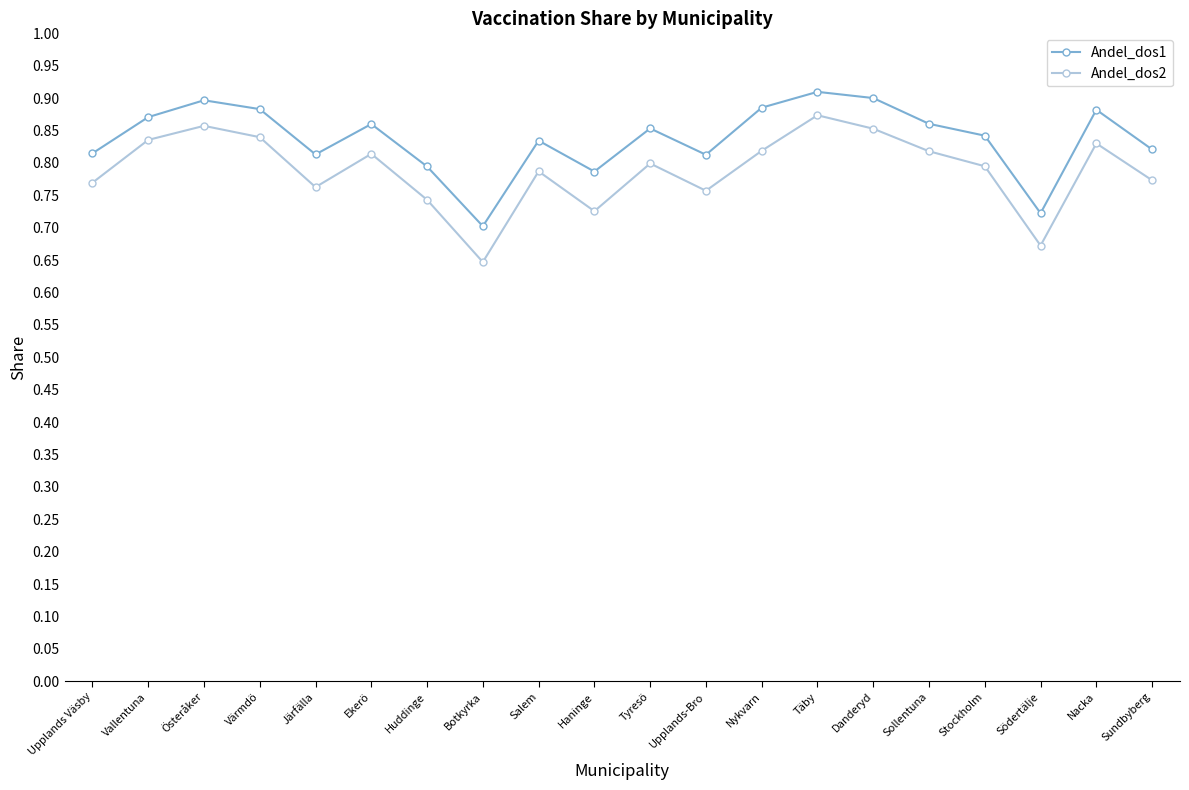

Rank the series by their average value, from lowest to highest.

Andel_dos2, Andel_dos1